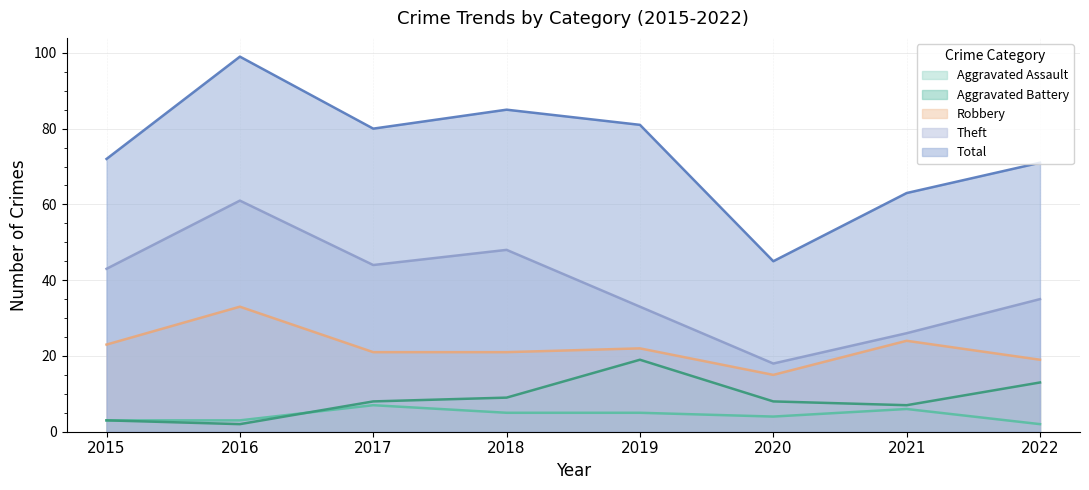

Between 2019 and 2020, which series saw the biggest shift?

Total